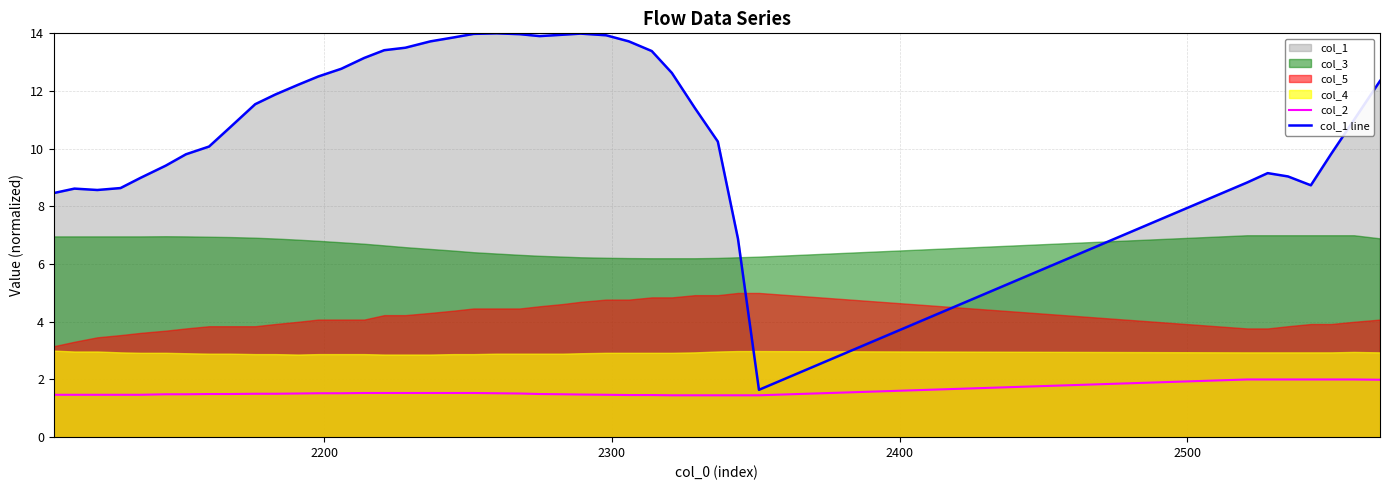

What is the highest value of the col_1 line series?

14.0